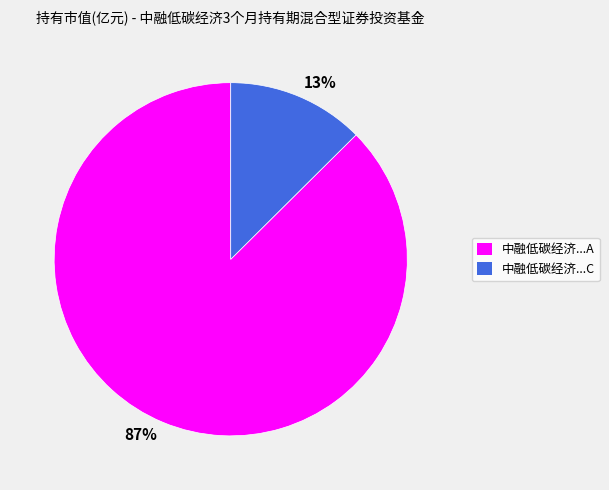

Combined, do 87% and 13% account for over 50%?

Yes